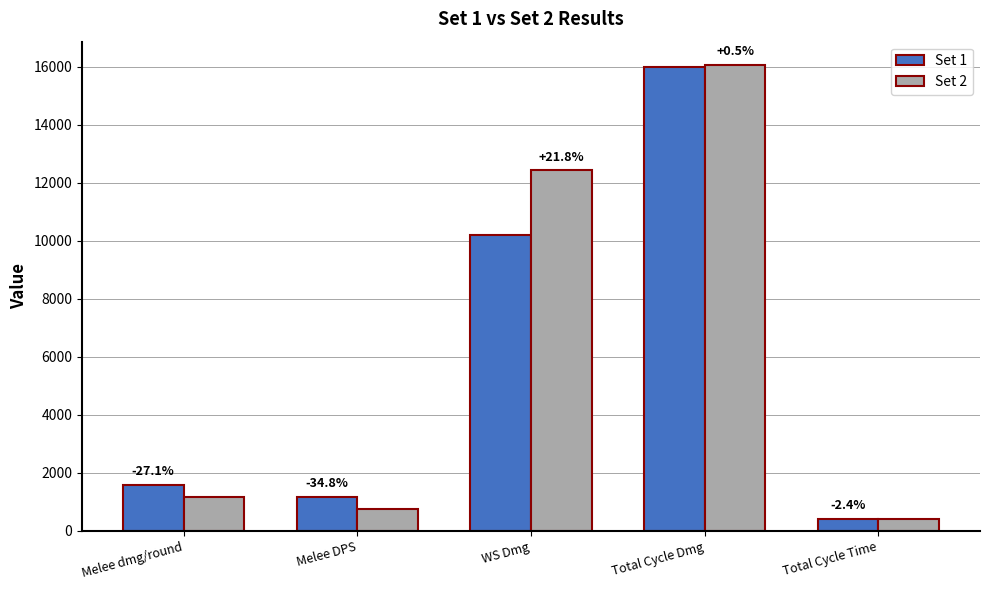

Reading left to right, list all the values displayed in this chart.

Set 1: Melee dmg/round=1589.9	Melee DPS=1174.1	WS Dmg=10199.2	Total Cycle Dmg=15971.7	Total Cycle Time=415.0
Set 2: Melee dmg/round=1159.8	Melee DPS=765.2	WS Dmg=12420.3	Total Cycle Dmg=16055.9	Total Cycle Time=405.1